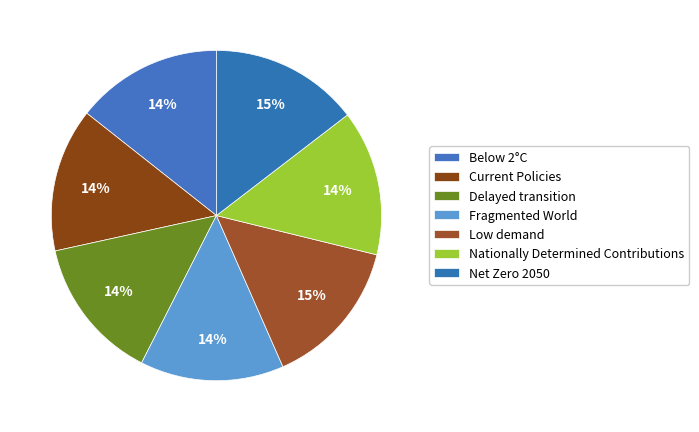

What is the largest slice in the pie chart?

Low demand